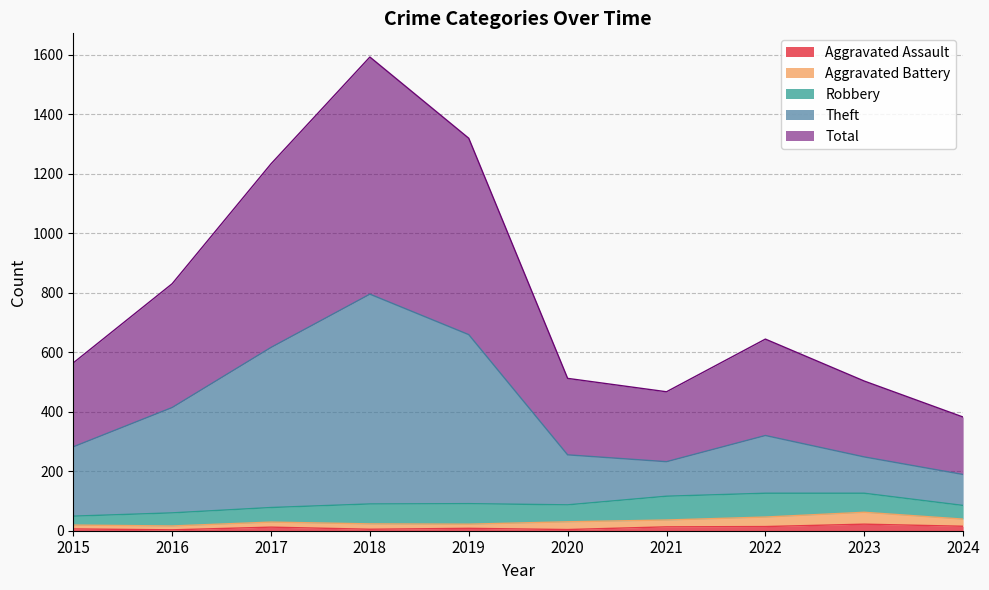

True or false: Aggravated Assault and Theft cross at least once.

False